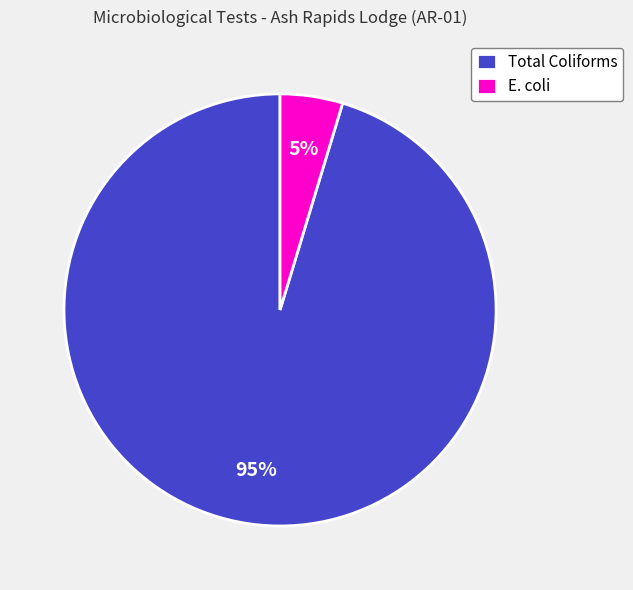

Combined, do E. coli and Total Coliforms account for over 50%?

Yes